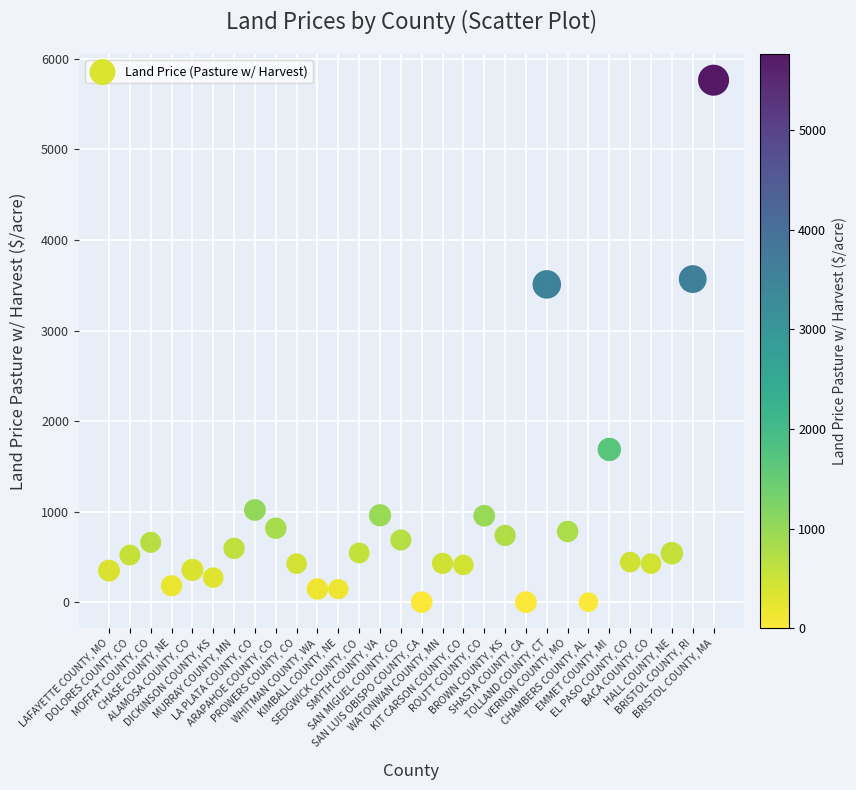

What is the range of Y values (max minus min)?

5764.6